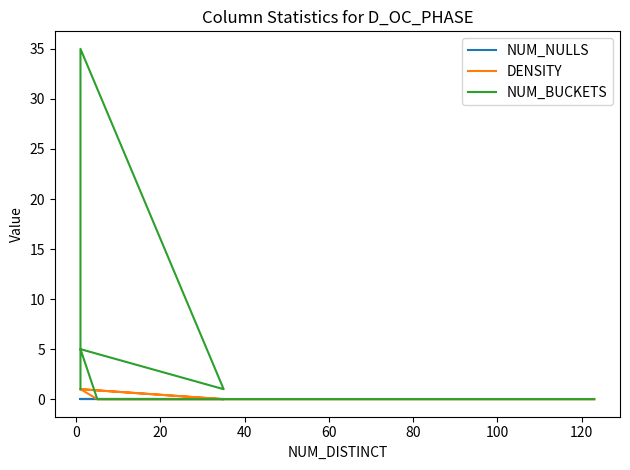

What is the label of the 7th point from the left?

100